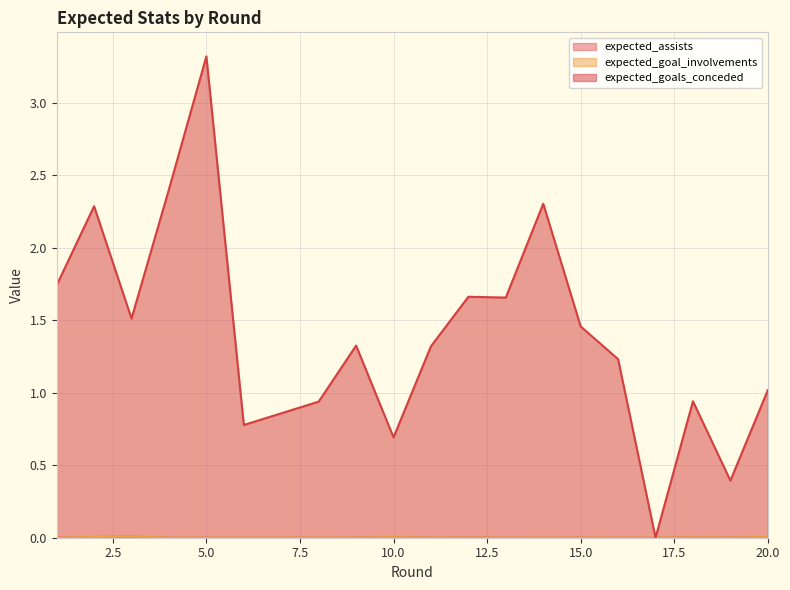

The value of expected_goal_involvements at 19 is 0.0. True or false?

False